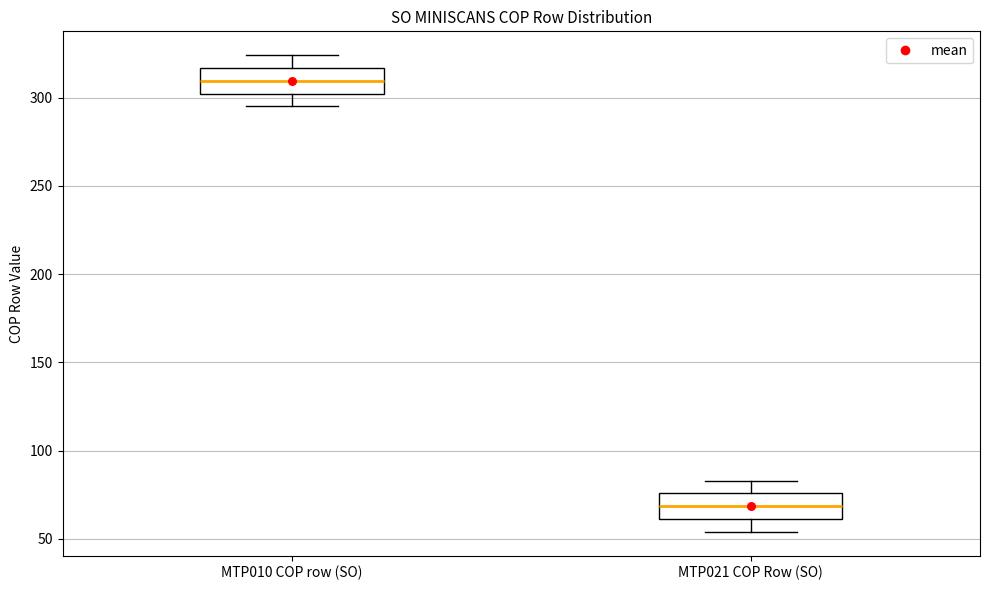

Reading left to right, transcribe this box plot: for each box, give where its median line is, the range the box spans, and where its two whiskers end, as read against the y-axis. The values are not printed on the chart, so give them approximately, as read against the axis.

MTP010 COP row (SO): median 310, box 300 to 315, whiskers 295 to 325
MTP021 COP Row (SO): median 70, box 60 to 75, whiskers 55 to 85